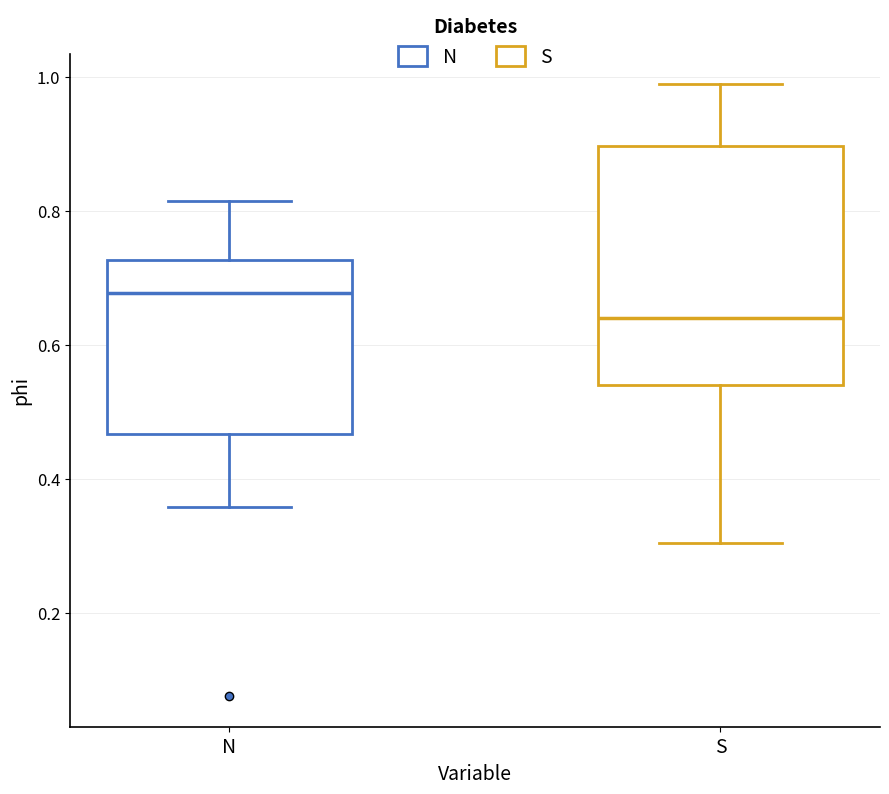

Reading left to right, read every box against the y-axis: the position of its median line, the range the box covers, and the ends of its whiskers. The values are not printed on the chart, so give them approximately, as read against the axis.

N: median 0.68, box 0.46 to 0.72, whiskers 0.36 to 0.82
S: median 0.64, box 0.54 to 0.90, whiskers 0.30 to 0.98